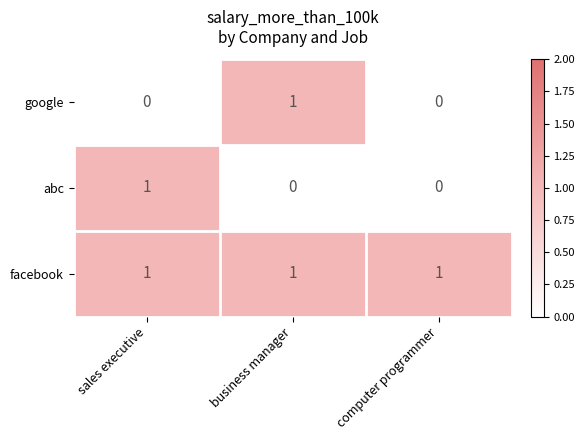

True or false: facebook has a value of 1 at business manager.

True